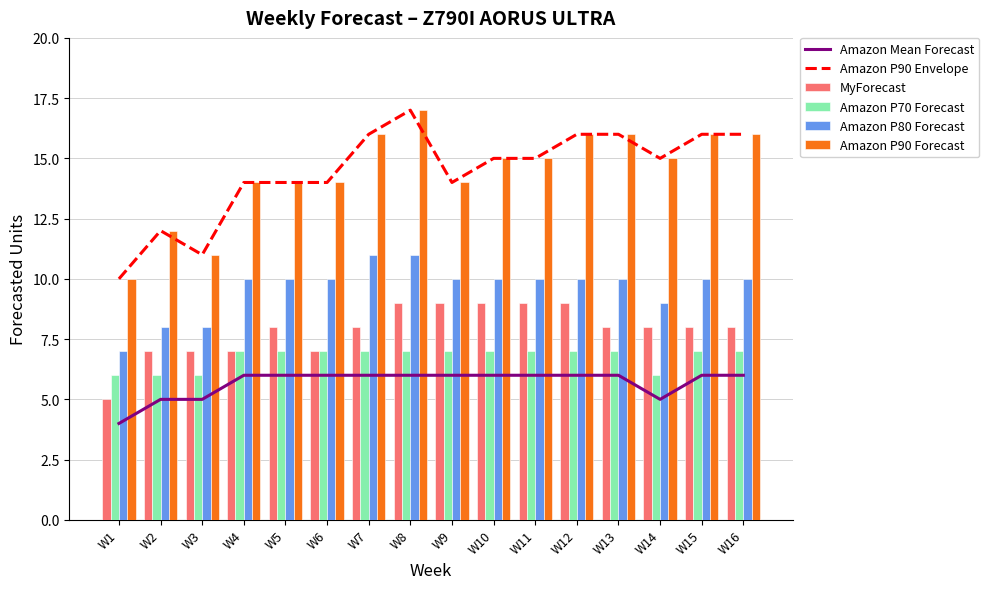

Is it true that MyForecast equals 7 at W6?

True